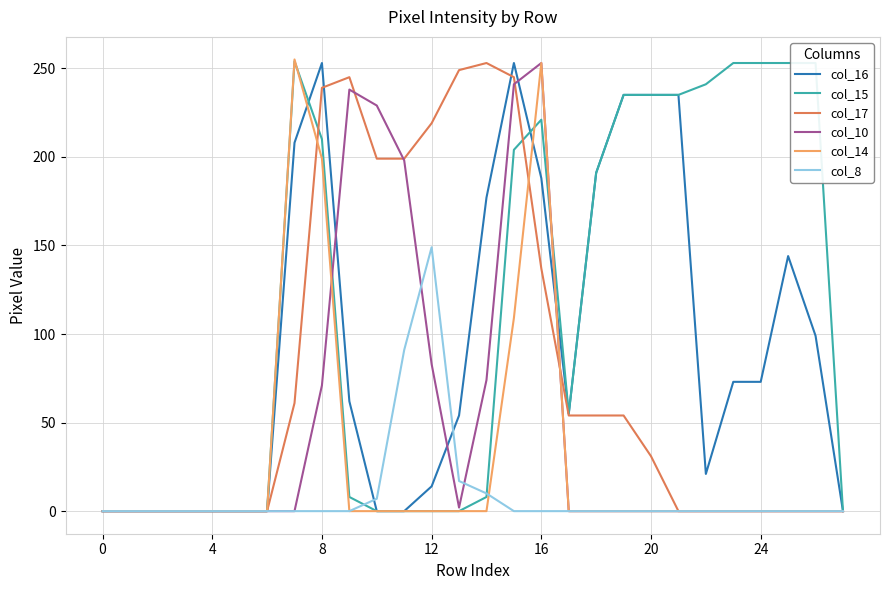

True or false: col_17 has more than 0 interior local peaks.

True